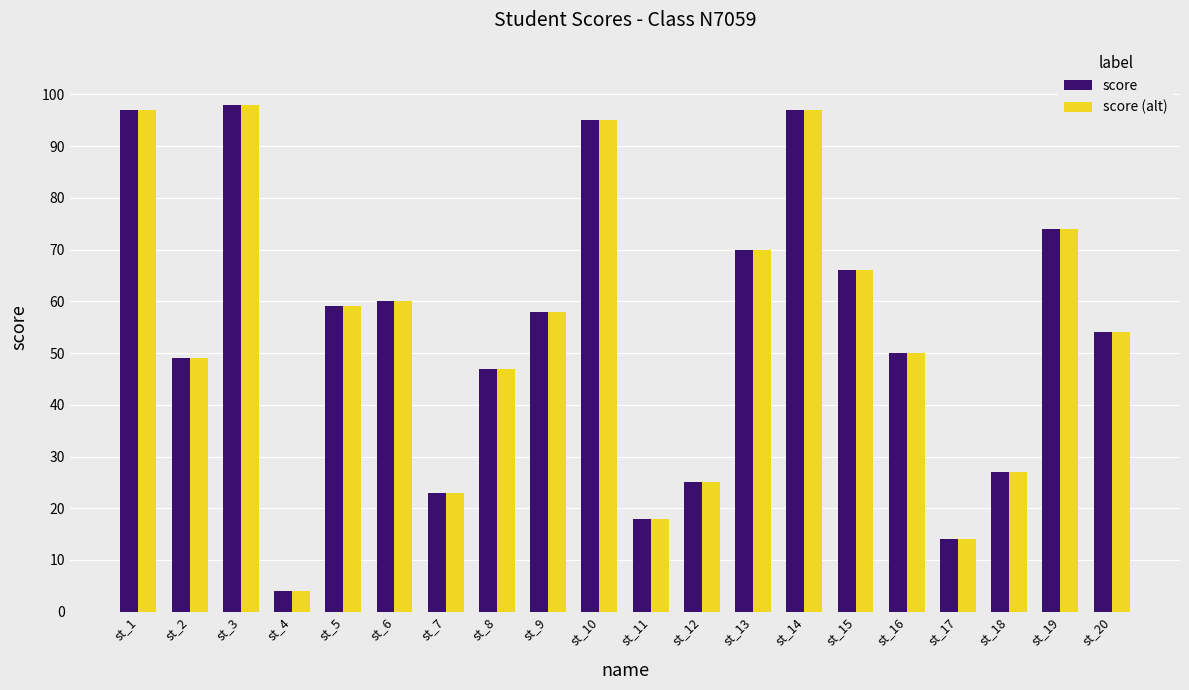

The score (alt) series shows 38 at st_5. True or false?

False